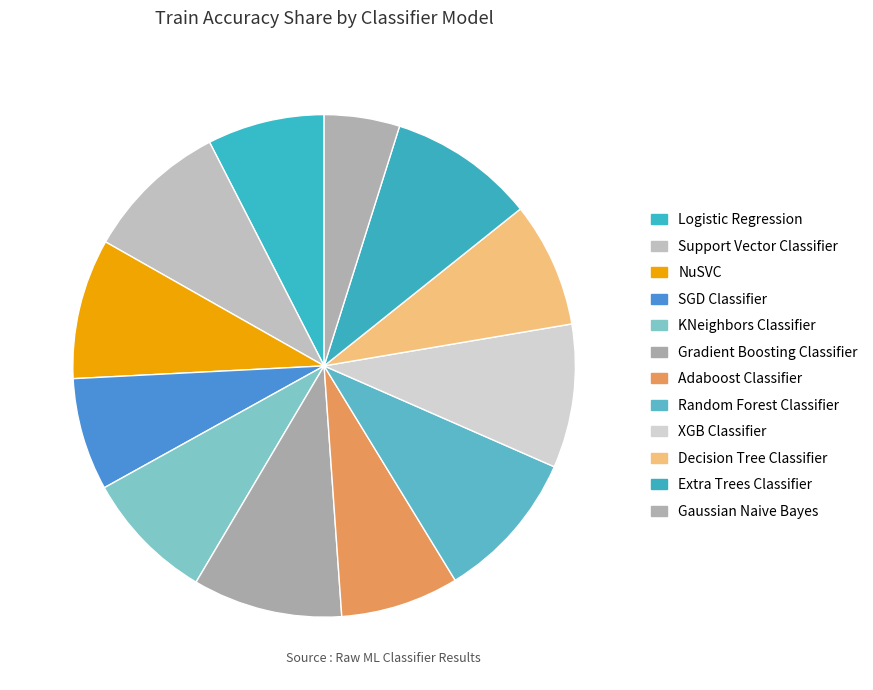

How many slices are in this pie chart?

12